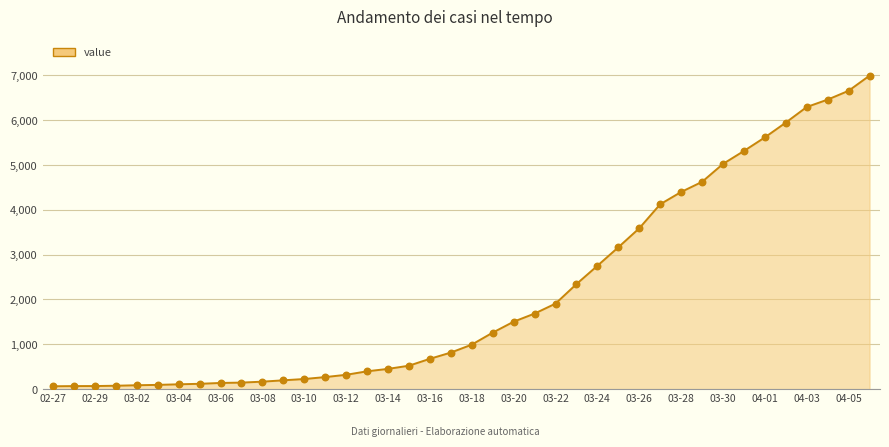

What is the maximum value shown in the chart?

6995